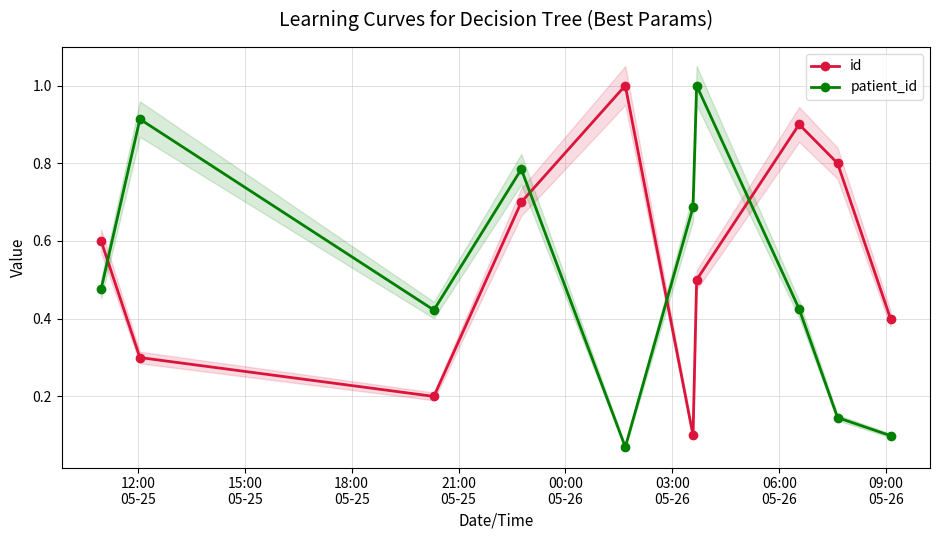

In patient_id, how many points are higher than both neighbors (excluding endpoints)?

3